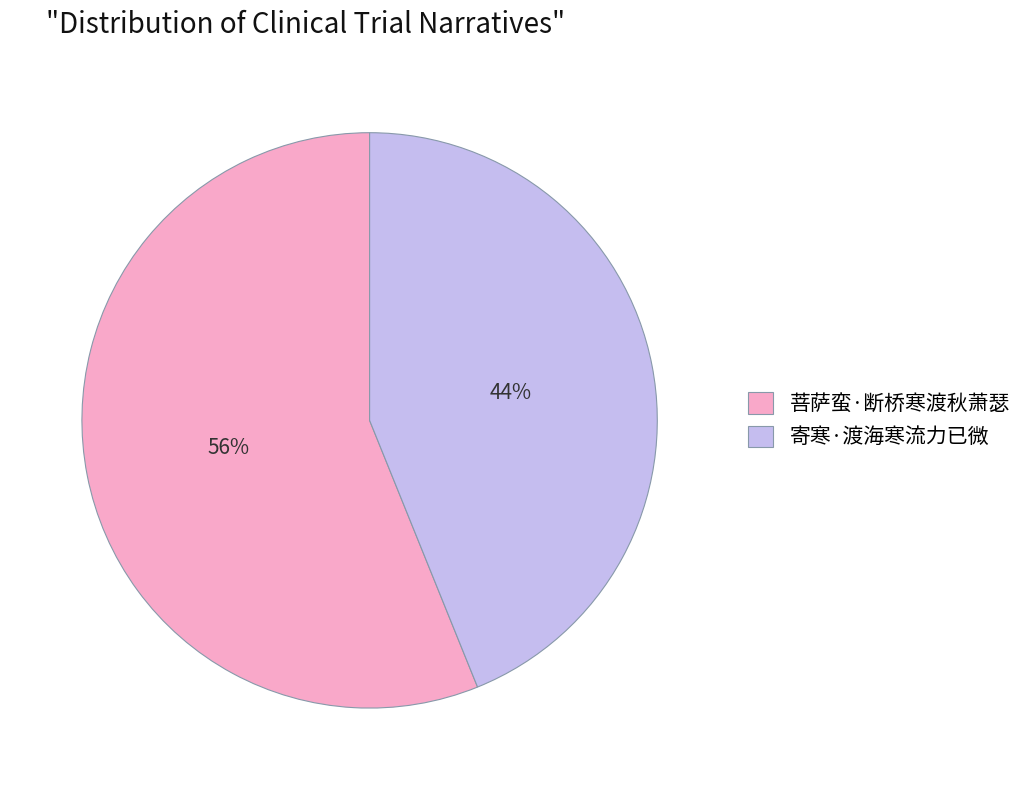

Count the number of slices in the pie.

2